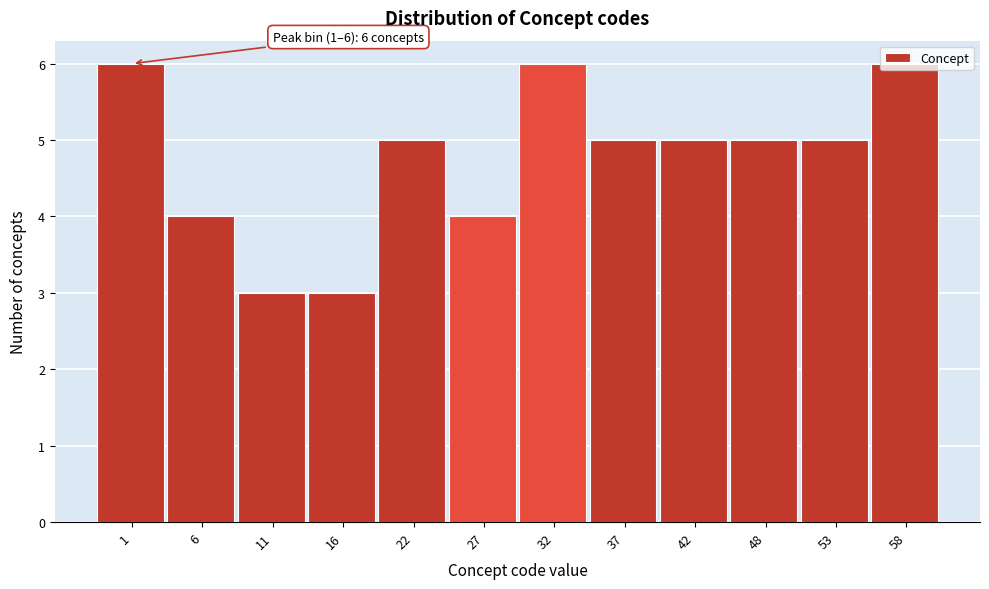

What is the change in value from 16 to 58?

+3